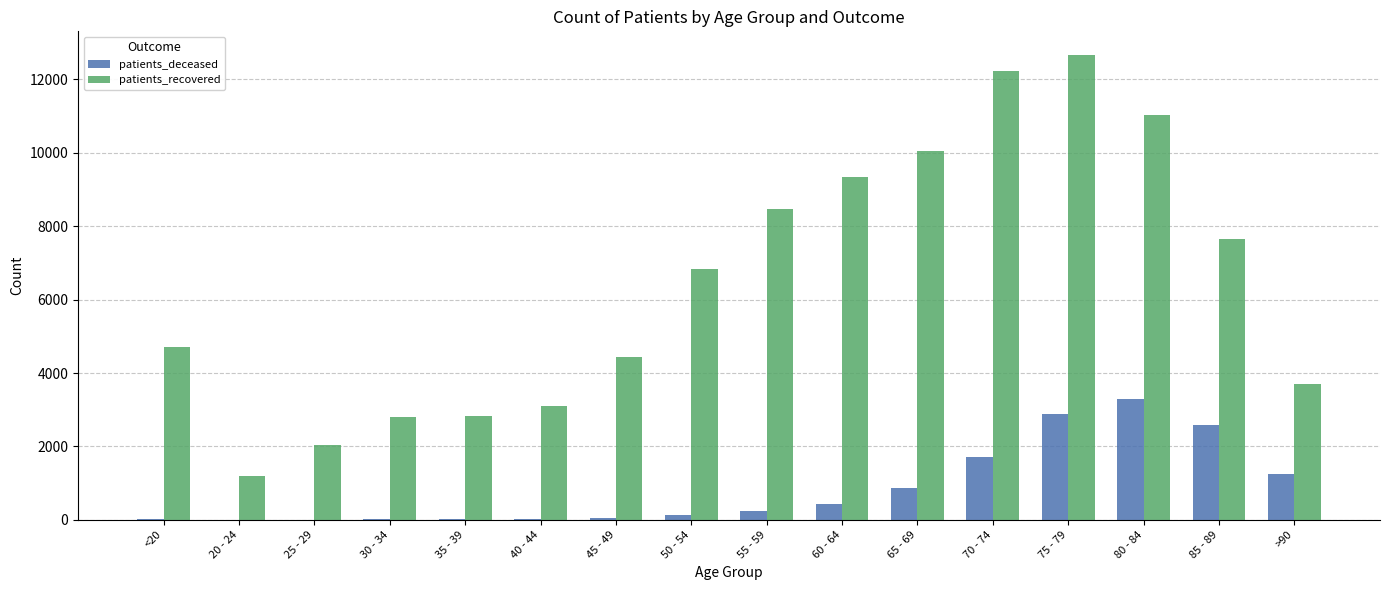

True or false: patients_deceased has a value of 1704 at 70 - 74.

True